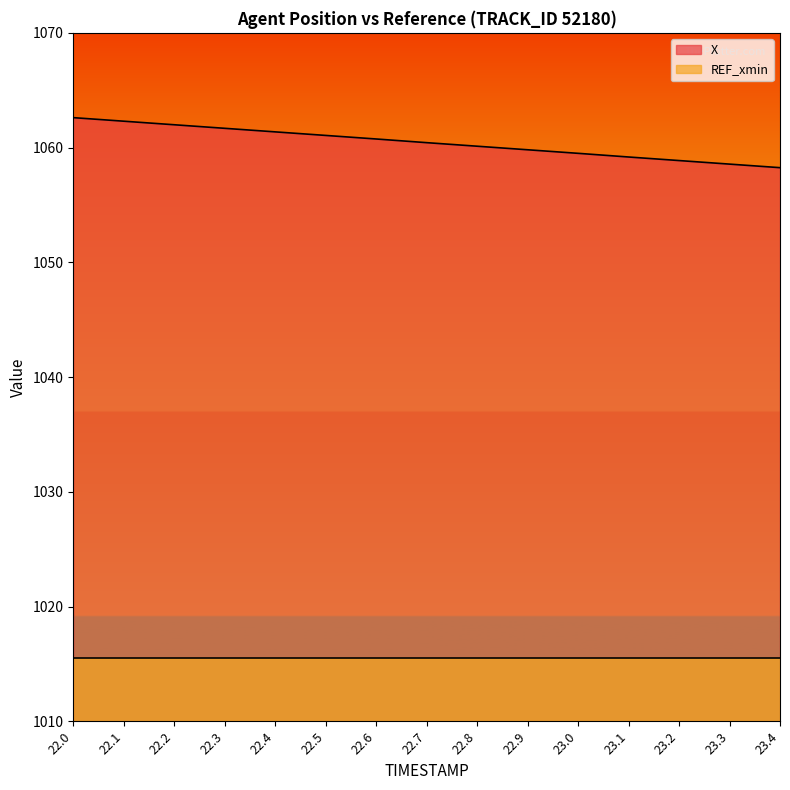

Which label corresponds to the smallest value in the chart?

23.4